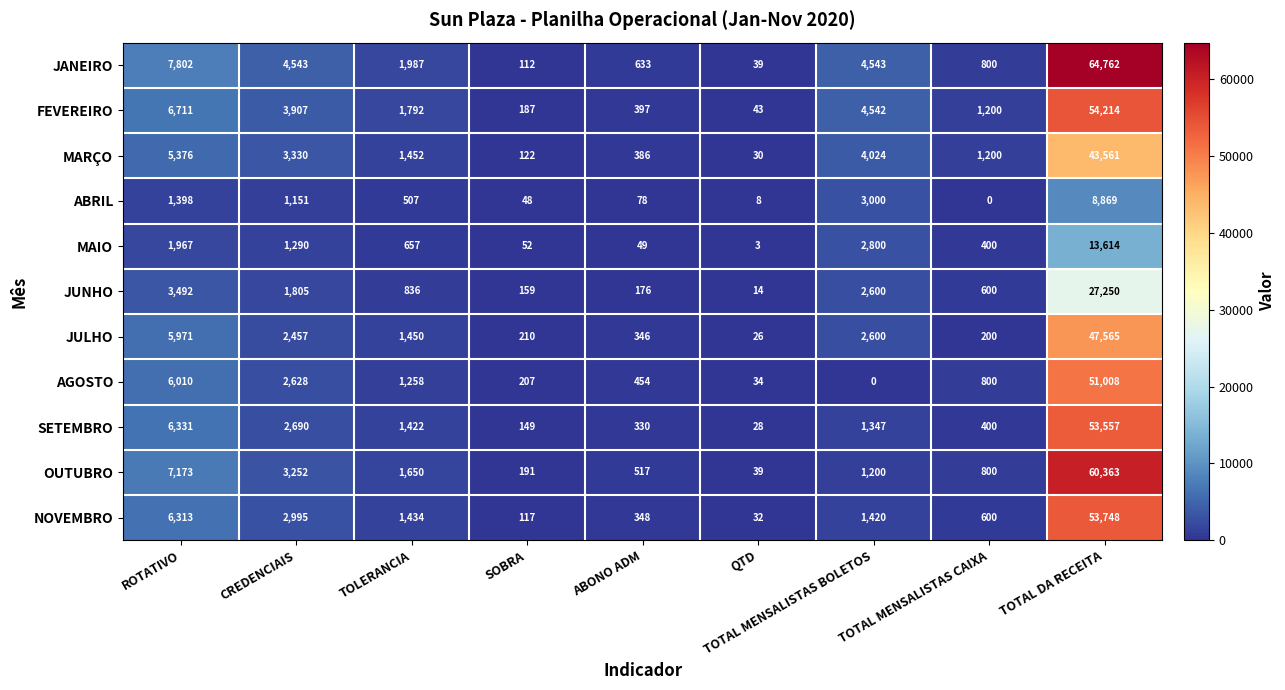

What is the total value across all series at SOBRA?

1554